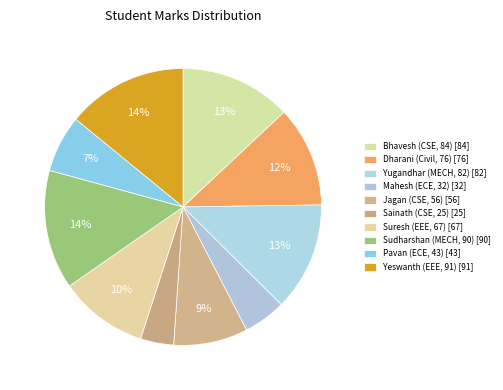

What is the smallest slice in the pie chart?

Sainath (CSE, 25)